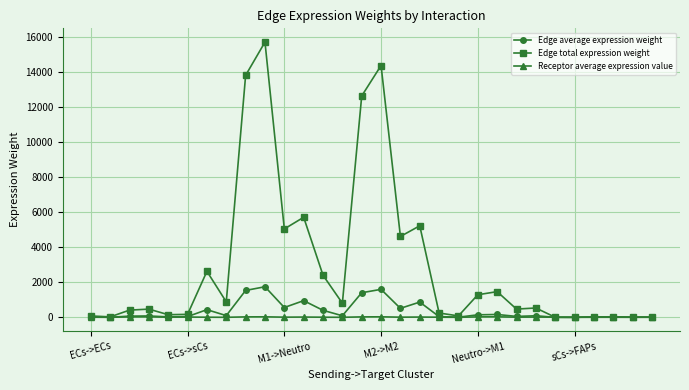

What is the sum of all Edge total expression weight values?

89275.3